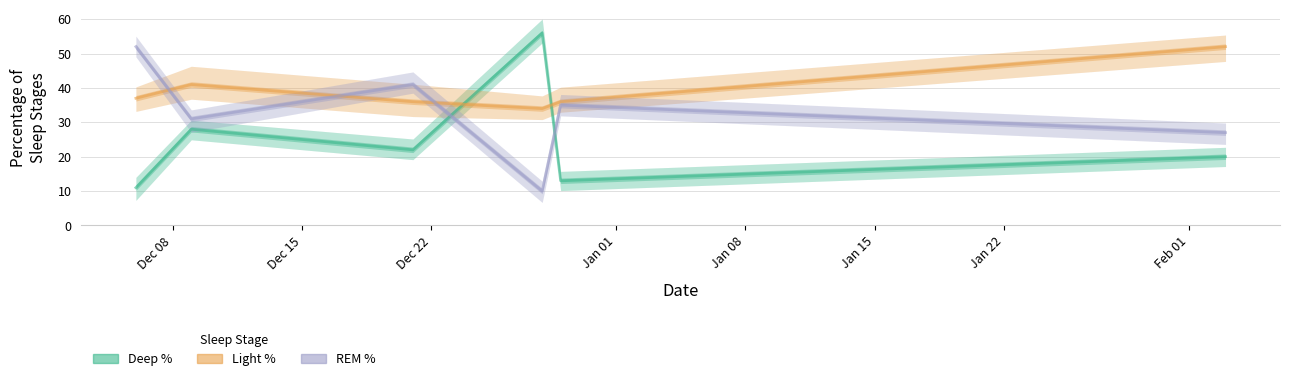

What is the label of the 3rd point from the left?

Dec 22